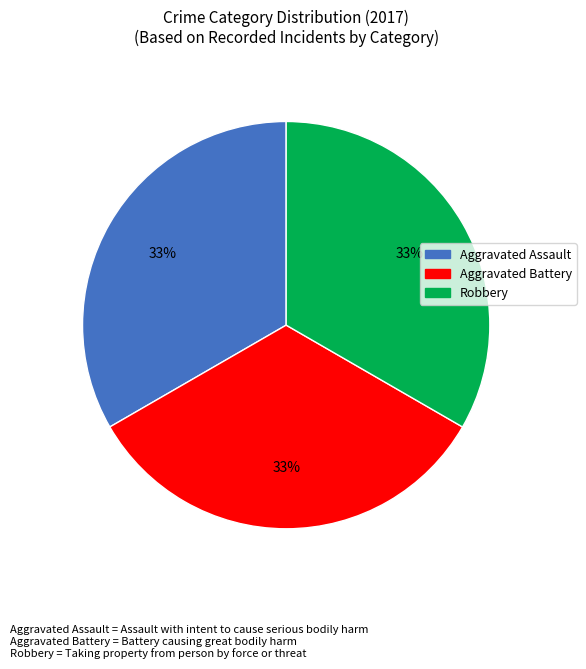

Count the number of slices in the pie.

3